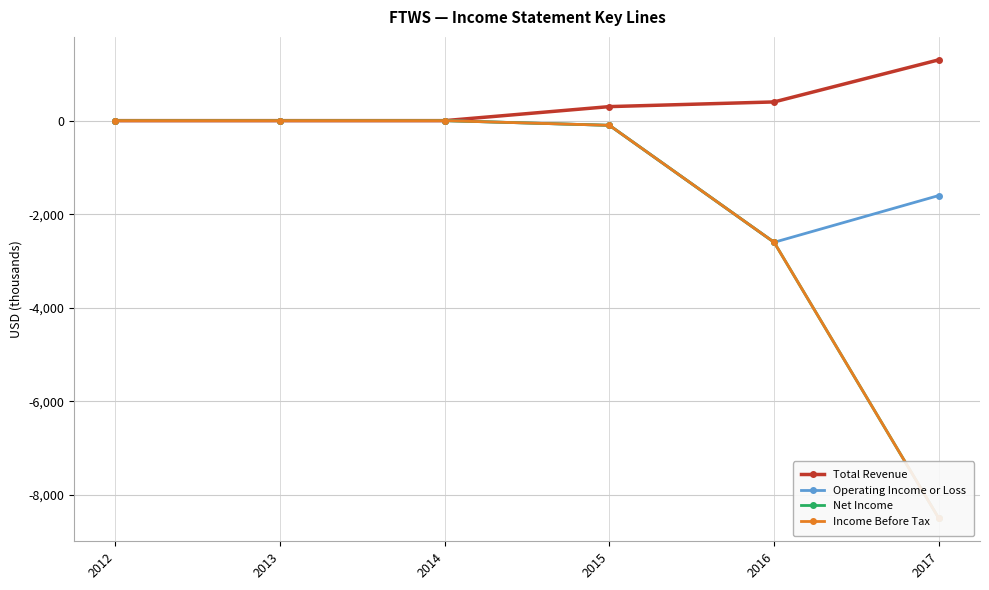

True or false: Net Income and Total Revenue cross at least once.

False